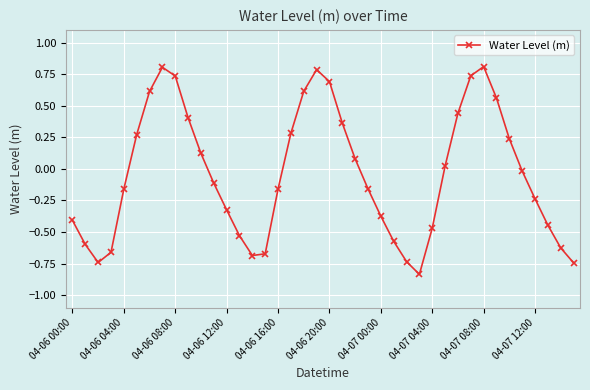

How many values are above zero?

18